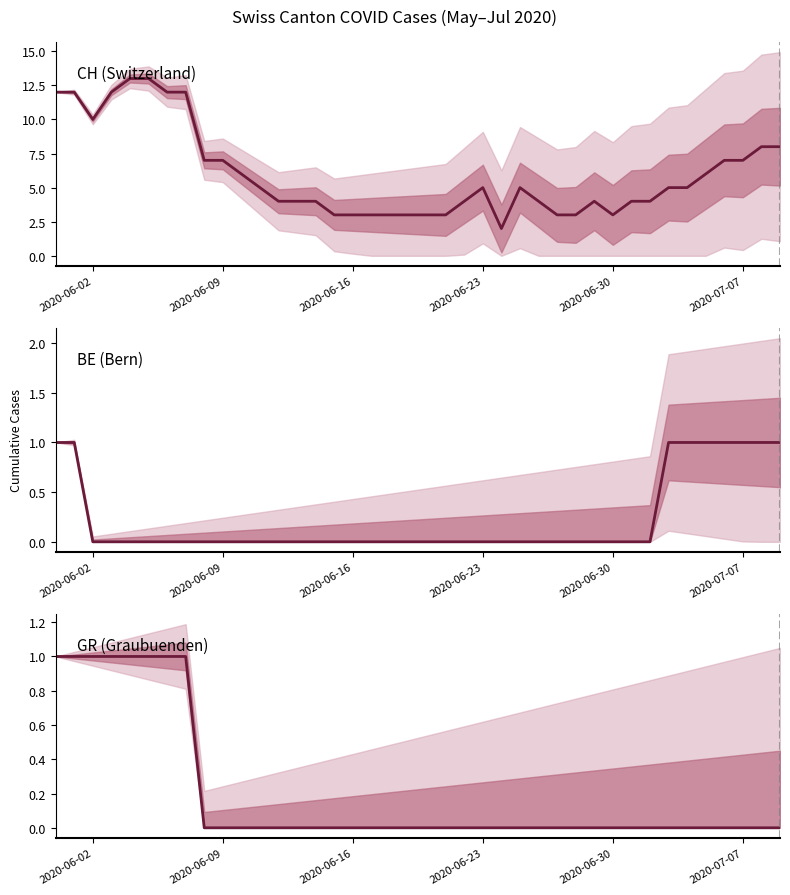

List the series in order of their peak value, highest first.

CH (Switzerland), BE (Bern), GR (Graubuenden)